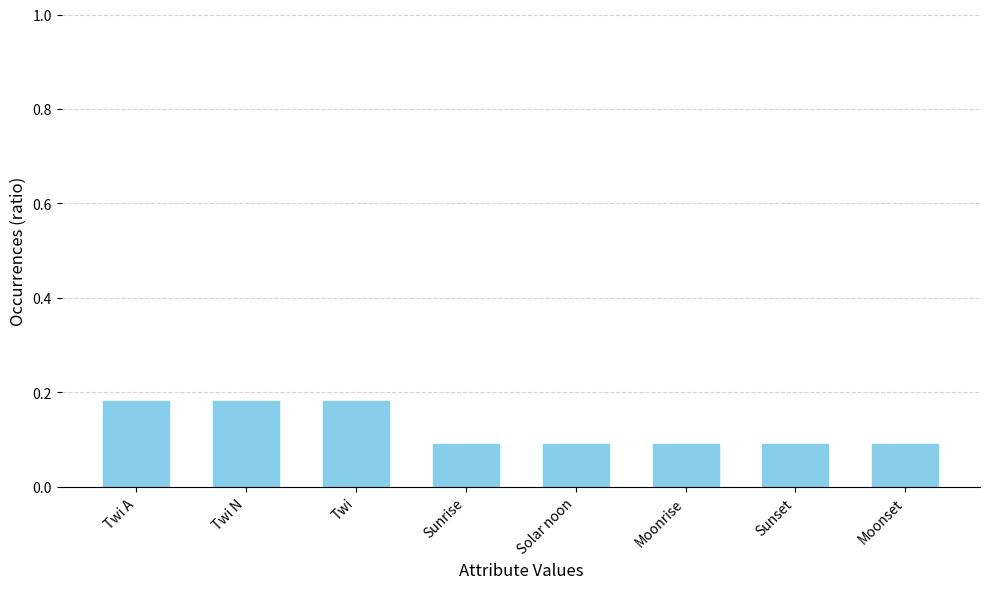

What is the label of the 6th bar from the right?

Twi